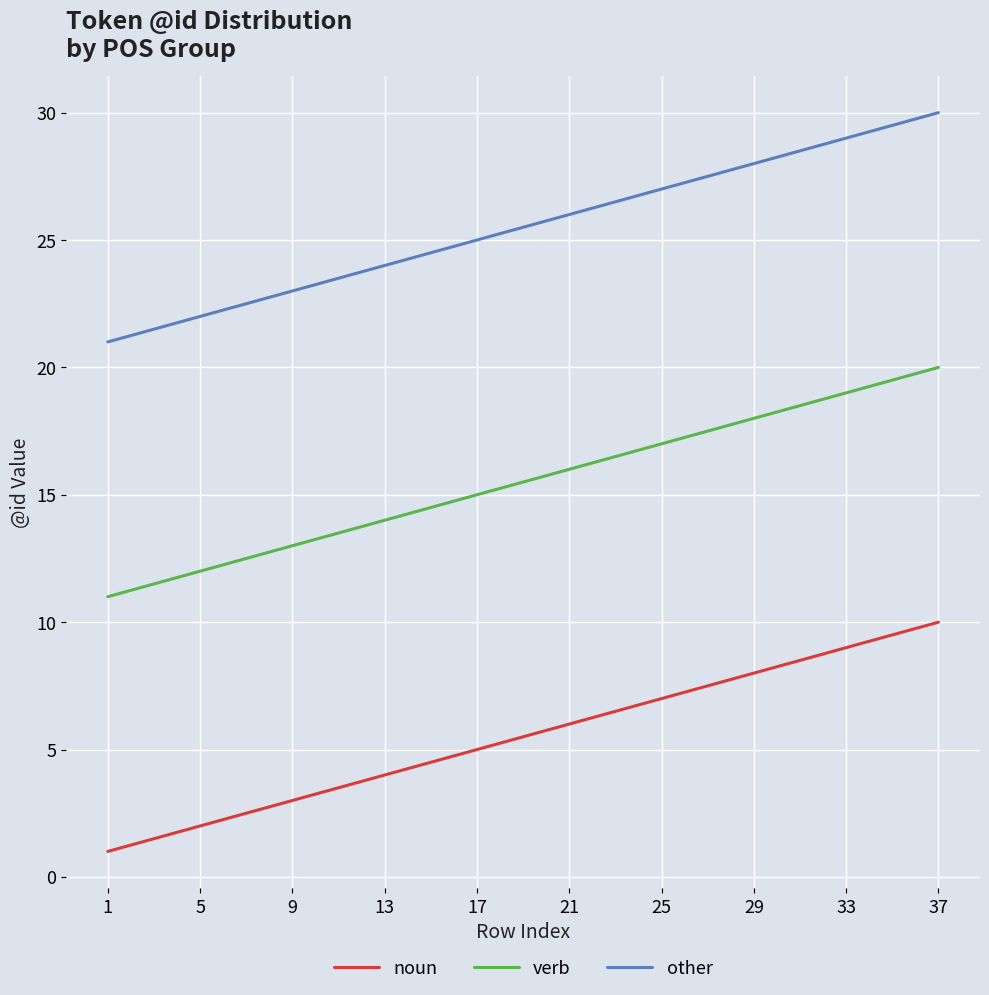

True or false: noun has more than 0 interior local peaks.

False